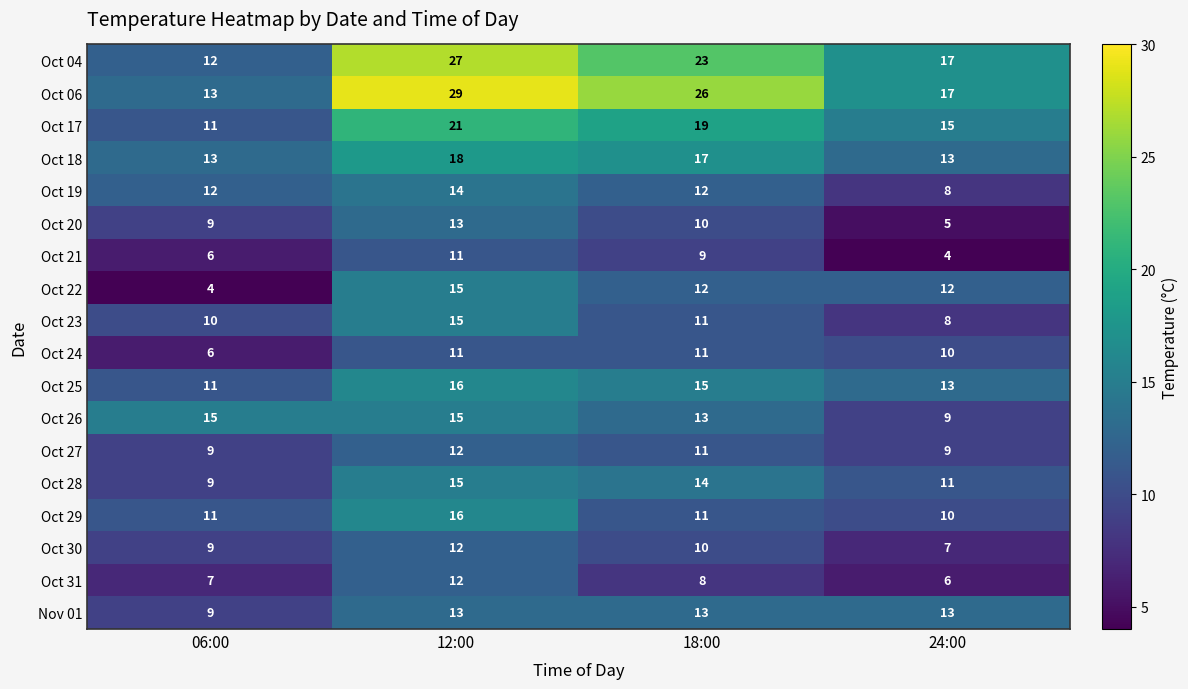

The value of Oct 20 at 12:00 is 13. True or false?

True